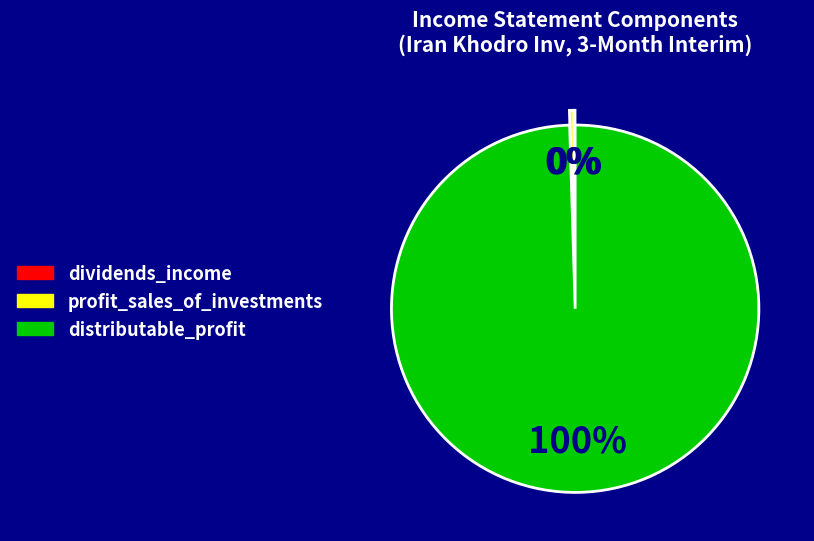

Is there a majority slice in this chart?

Yes